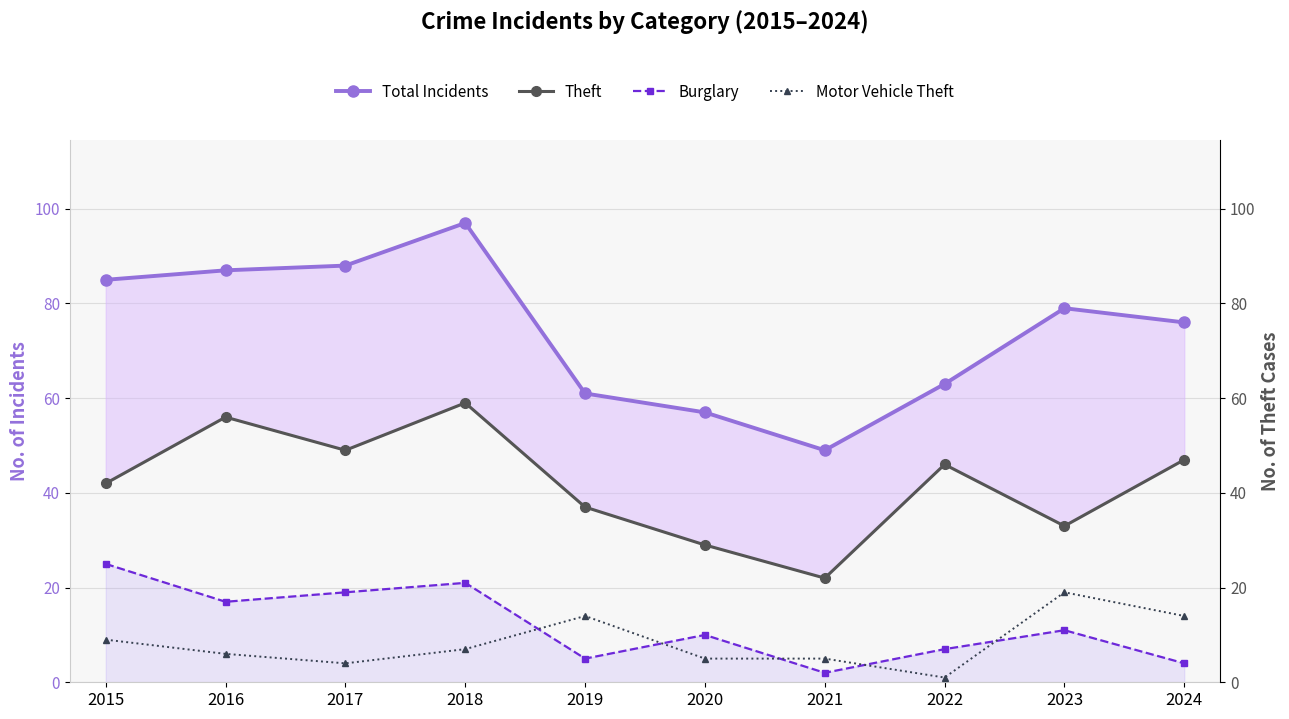

What is the total value across all series at 2016?

166